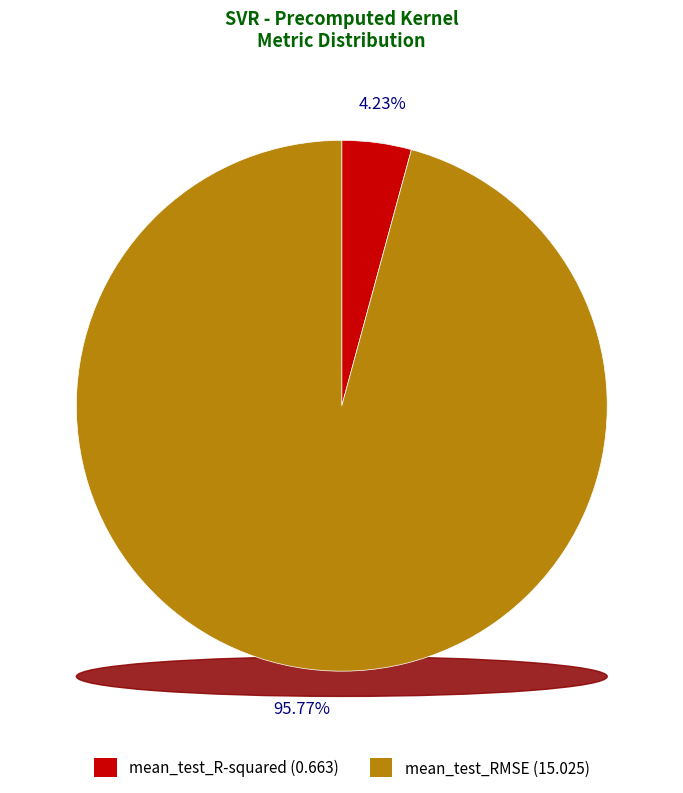

Which category accounts for the majority?

mean_test_RMSE